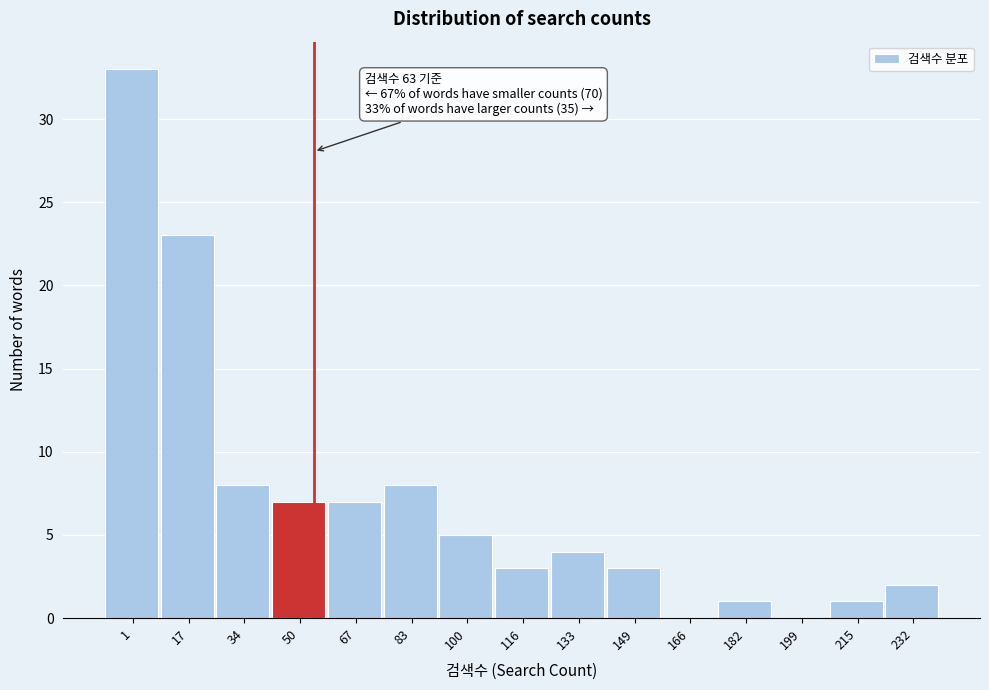

Reading right to left, transcribe all the data shown in this chart.

232=2	215=1	199=0	182=1	166=0	149=3	133=4	116=3	100=5	83=8	67=7	50=7	34=8	17=23	1=33